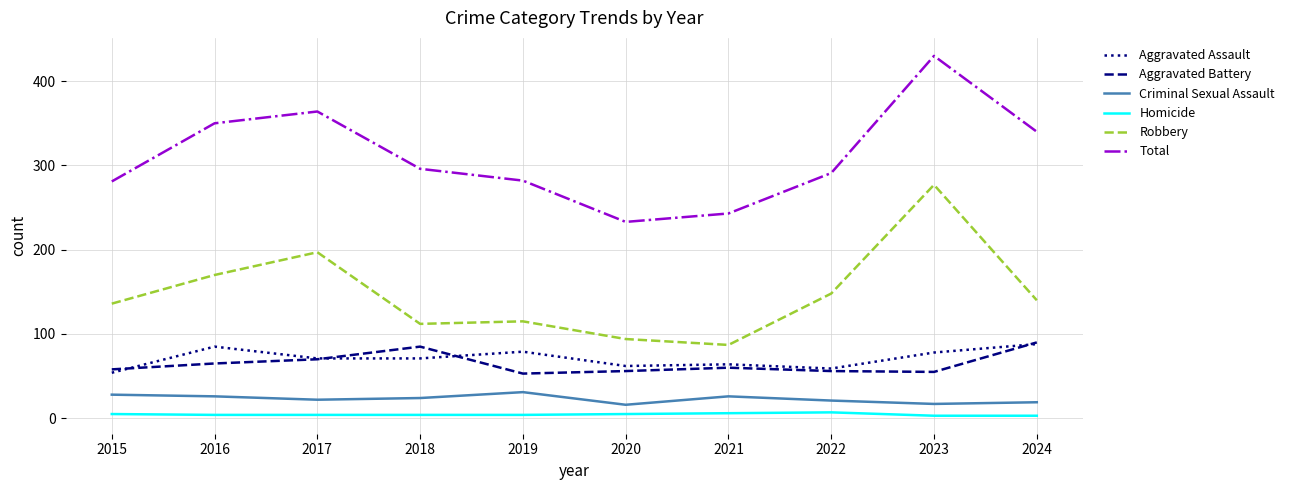

The value of Aggravated Battery at 2020 is 56. True or false?

True